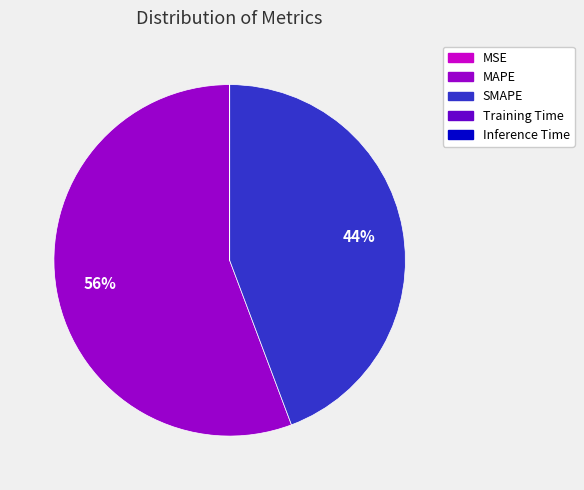

Is there a majority slice in this chart?

Yes